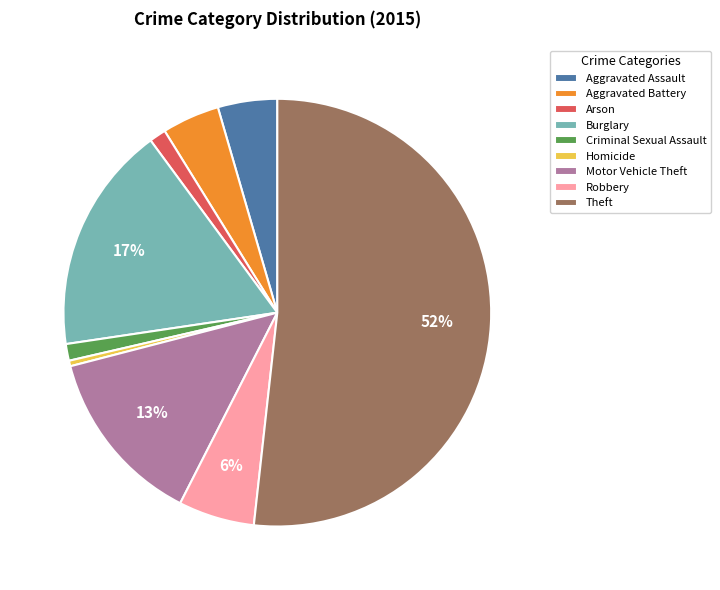

What is the largest slice in the pie chart?

Theft